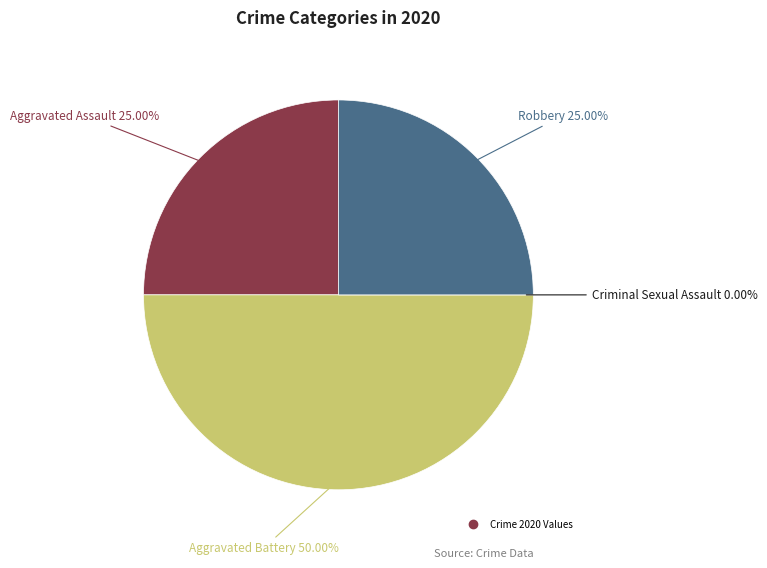

True or false: Robbery accounts for 33% of the total.

False